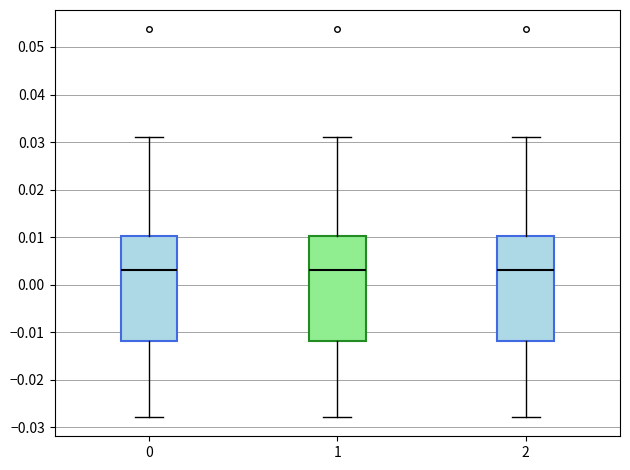

Reading left to right, read every box against the y-axis: the position of its median line, the range the box covers, and the ends of its whiskers. The values are not printed on the chart, so give them approximately, as read against the axis.

0: median 0.003, box -0.012 to 0.010, whiskers -0.028 to 0.031
1: median 0.003, box -0.012 to 0.010, whiskers -0.028 to 0.031
2: median 0.003, box -0.012 to 0.010, whiskers -0.028 to 0.031